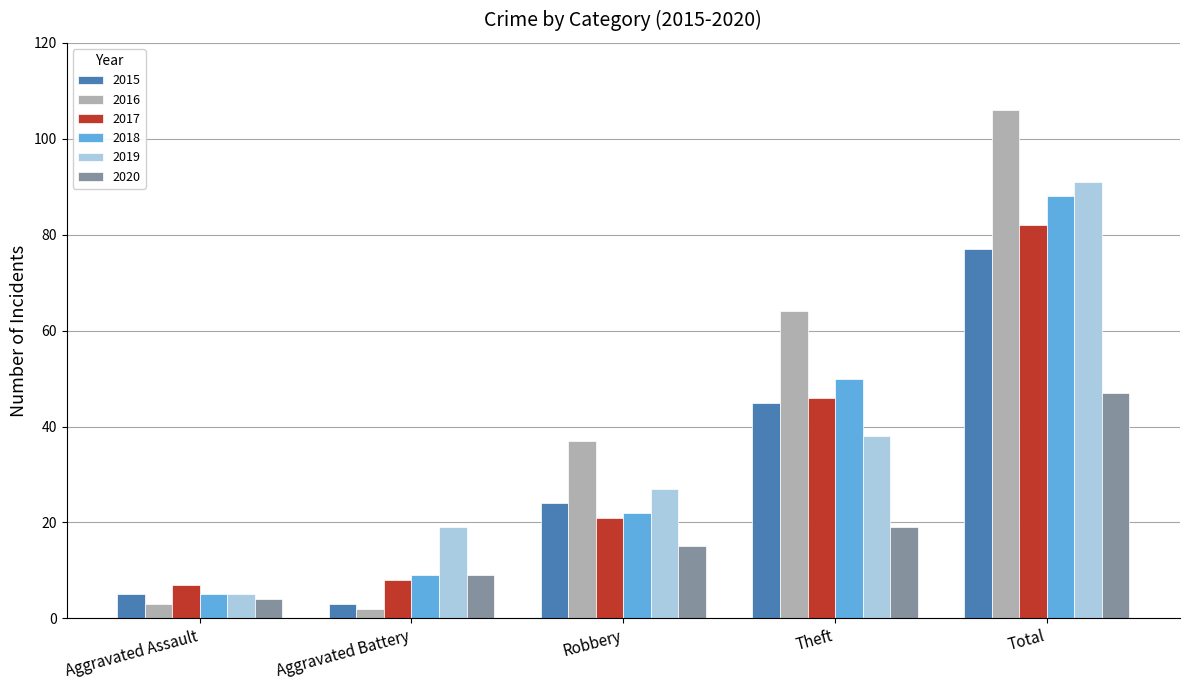

Between Robbery and Theft, which series saw the biggest shift?

2018